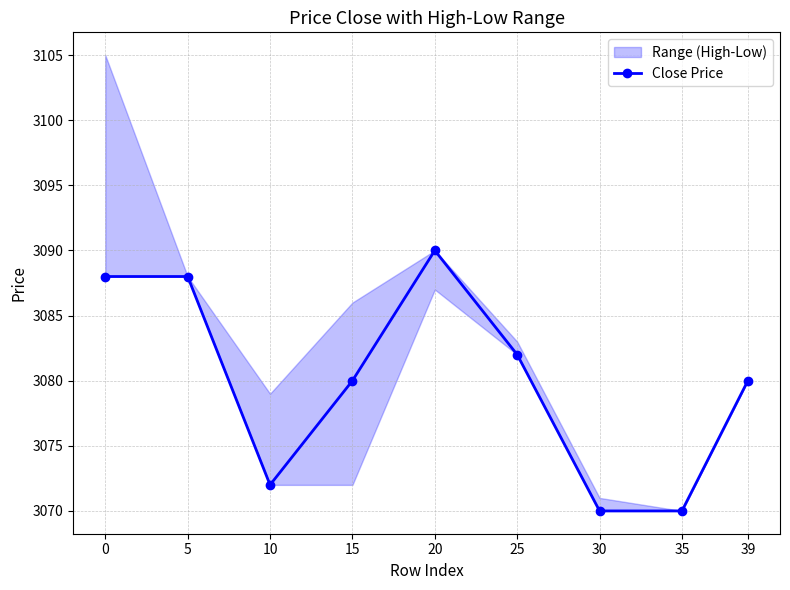

Where is the data nearest to the value 3080?

15